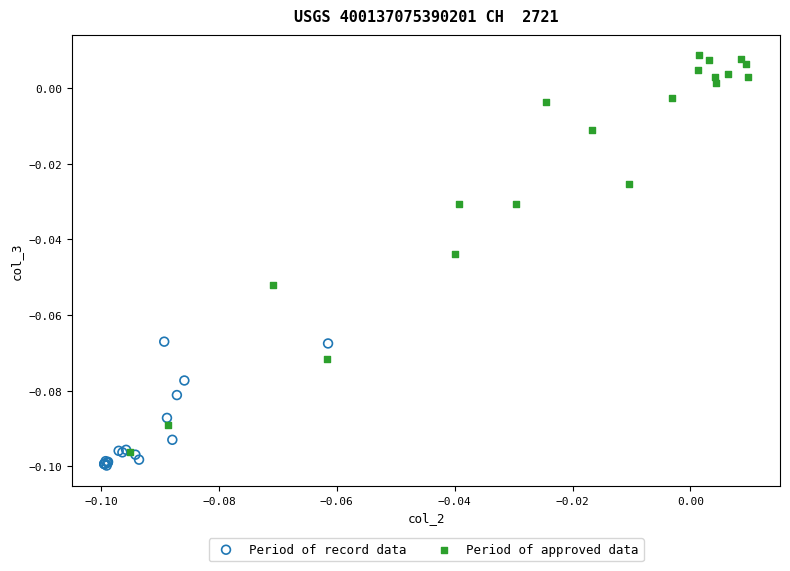

Which series reaches the maximum Y coordinate?

Period of approved data